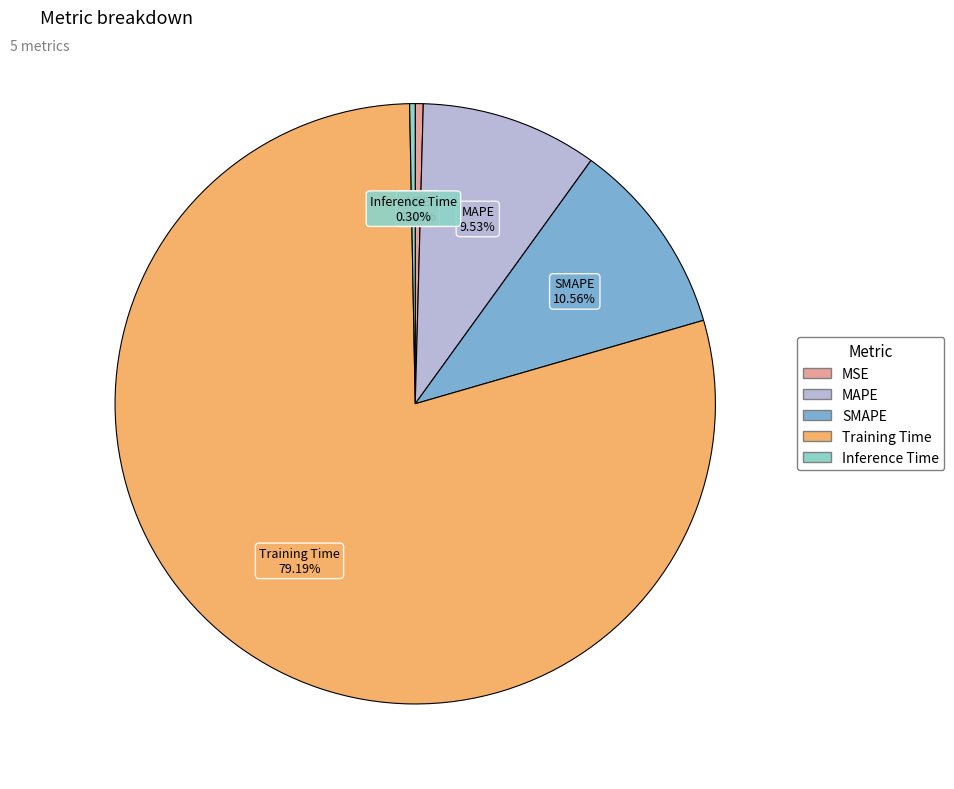

Which category accounts for the majority?

Training Time